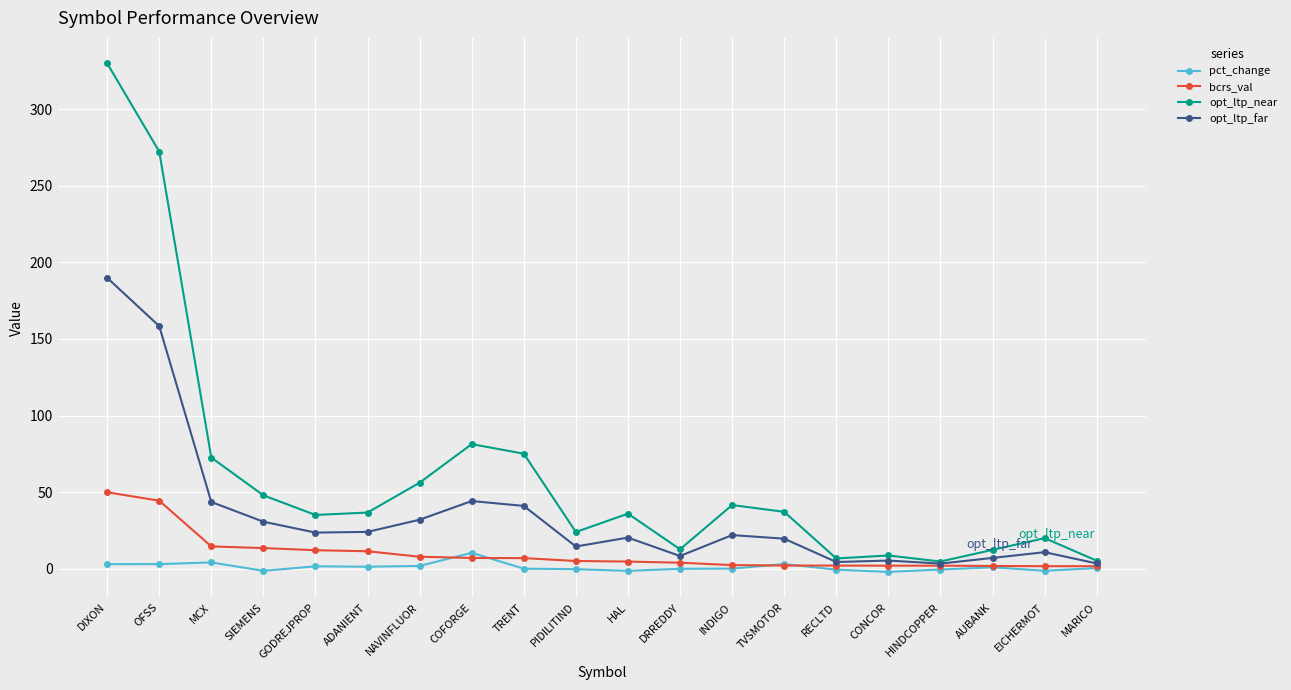

What are all the series names shown in the legend?

pct_change, bcrs_val, opt_ltp_near, opt_ltp_far